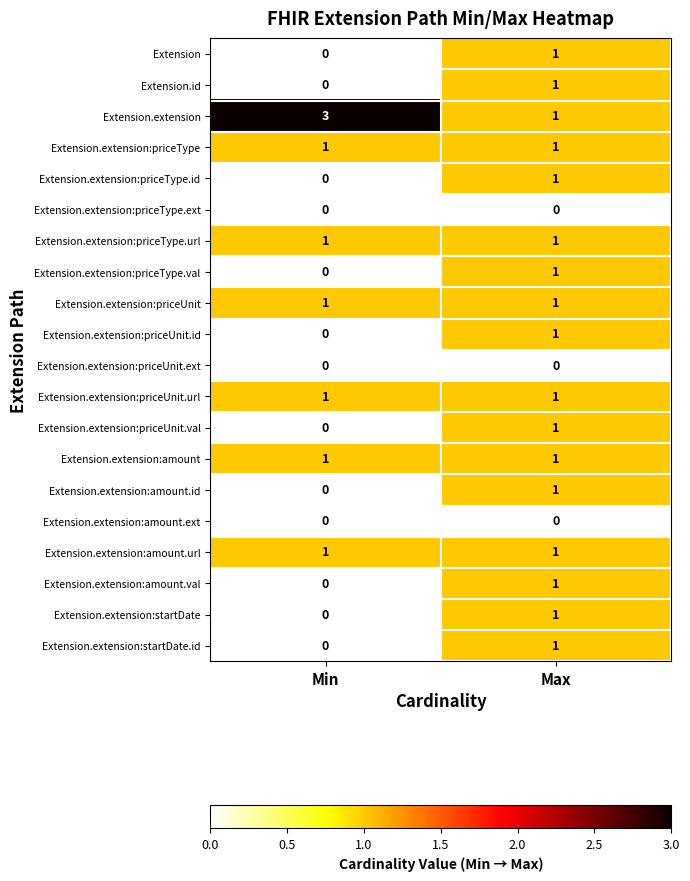

At which category is the sum across all series the highest?

Max